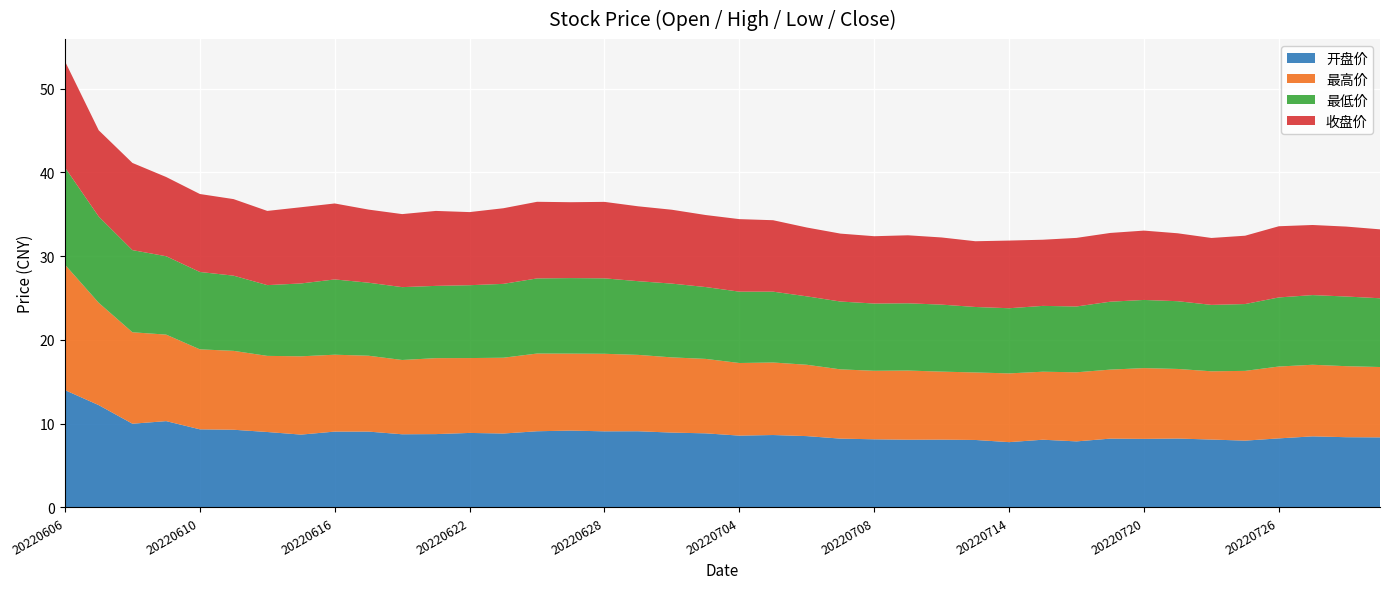

Reading right to left, transcribe all the data shown in this chart.

开盘价: 20220729=8.4	20220728=8.4	20220727=8.5	20220726=8.2	20220725=8.0	20220722=8.1	20220721=8.2	20220720=8.2	20220719=8.2	20220718=7.9	20220715=8.1	20220714=7.8	20220713=8.1	20220712=8.1	20220711=8.1	20220708=8.1	20220707=8.2	20220706=8.5	20220705=8.7	20220704=8.6	20220701=8.8	20220630=8.9	20220629=9.1	20220628=9.1	20220627=9.2	20220624=9.1	20220623=8.8	20220622=8.9	20220621=8.8	20220620=8.7	20220617=9.1	20220616=9.1	20220615=8.7	20220614=9.0	20220613=9.3	20220610=9.3	20220609=10.3	20220608=10.0	20220607=12.2	20220606=14.0
最高价: 20220729=8.4	20220728=8.5	20220727=8.6	20220726=8.6	20220725=8.3	20220722=8.2	20220721=8.3	20220720=8.4	20220719=8.2	20220718=8.2	20220715=8.1	20220714=8.2	20220713=8.1	20220712=8.1	20220711=8.3	20220708=8.2	20220707=8.3	20220706=8.5	20220705=8.7	20220704=8.7	20220701=8.9	20220630=9.0	20220629=9.1	20220628=9.3	20220627=9.2	20220624=9.3	20220623=9.1	20220622=8.9	20220621=9.1	20220620=8.9	20220617=9.1	20220616=9.2	20220615=9.3	20220614=9.1	20220613=9.4	20220610=9.6	20220609=10.3	20220608=10.9	20220607=12.2	20220606=15.0
最低价: 20220729=8.2	20220728=8.3	20220727=8.3	20220726=8.2	20220725=8.0	20220722=7.9	20220721=8.1	20220720=8.1	20220719=8.1	20220718=7.9	20220715=7.9	20220714=7.8	20220713=7.8	20220712=8.0	20220711=8.0	20220708=8.0	20220707=8.1	20220706=8.2	20220705=8.5	20220704=8.5	20220701=8.6	20220630=8.8	20220629=8.8	20220628=9.0	20220627=9.0	20220624=9.0	20220623=8.8	20220622=8.7	20220621=8.6	20220620=8.7	20220617=8.7	20220616=9.0	20220615=8.7	20220614=8.4	20220613=9.0	20220610=9.2	20220609=9.4	20220608=9.8	20220607=10.3	20220606=11.6
收盘价: 20220729=8.2	20220728=8.3	20220727=8.4	20220726=8.5	20220725=8.2	20220722=8.0	20220721=8.1	20220720=8.3	20220719=8.2	20220718=8.2	20220715=7.9	20220714=8.1	20220713=7.8	20220712=8.0	20220711=8.1	20220708=8.0	20220707=8.1	20220706=8.2	20220705=8.5	20220704=8.7	20220701=8.6	20220630=8.8	20220629=8.9	20220628=9.1	20220627=9.1	20220624=9.2	20220623=9.0	20220622=8.7	20220621=8.9	20220620=8.7	20220617=8.7	20220616=9.1	20220615=9.1	20220614=8.9	20220613=9.1	20220610=9.3	20220609=9.5	20220608=10.4	20220607=10.3	20220606=12.7